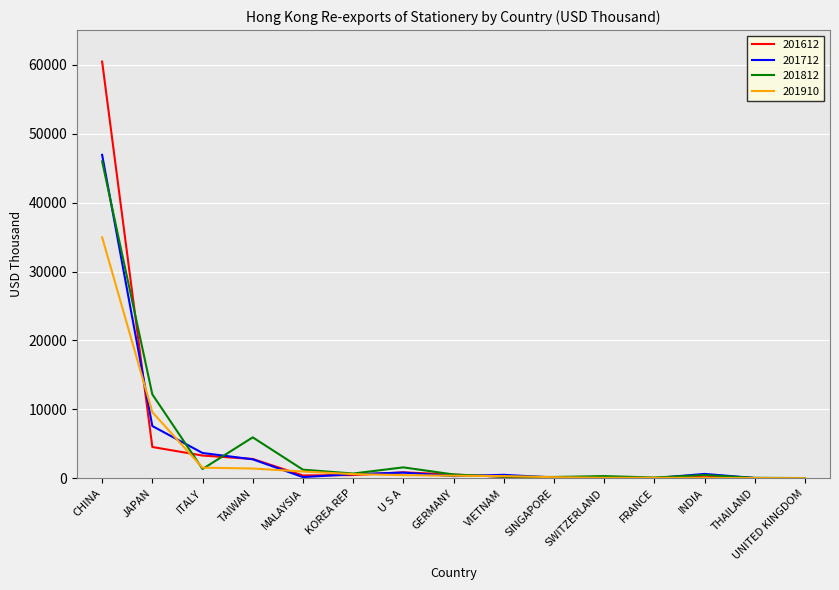

True or false: 201812 has a value of 1368.7 at ITALY.

True